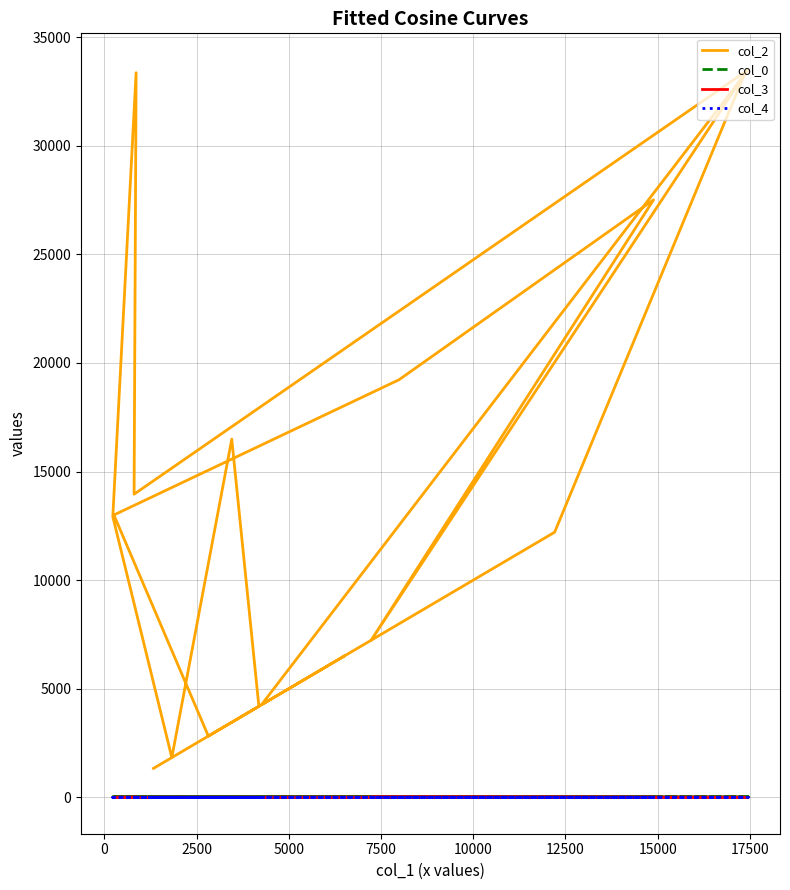

Is it true that col_4 equals -0.6 at 7500?

False